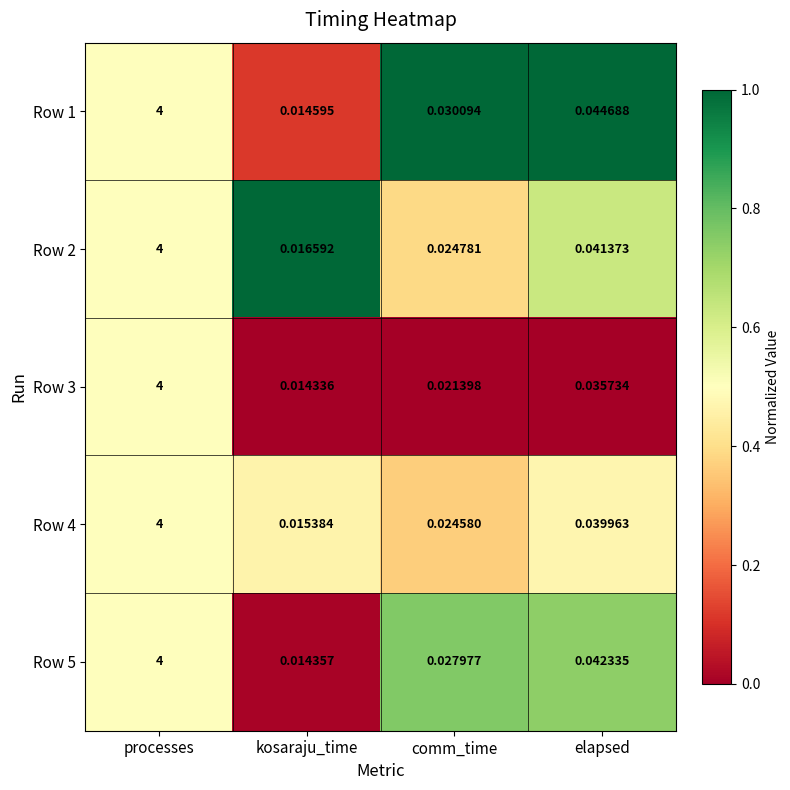

At which label is Row 3 closest to 2?

elapsed